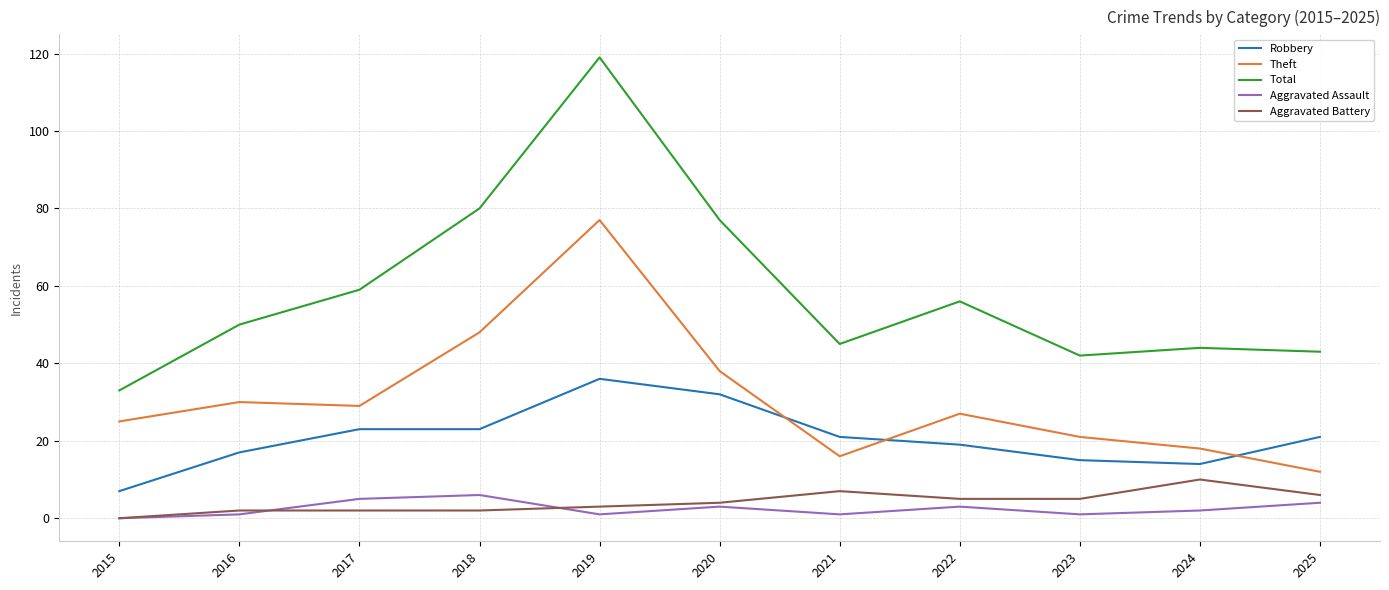

How many values in Aggravated Battery are above zero?

10